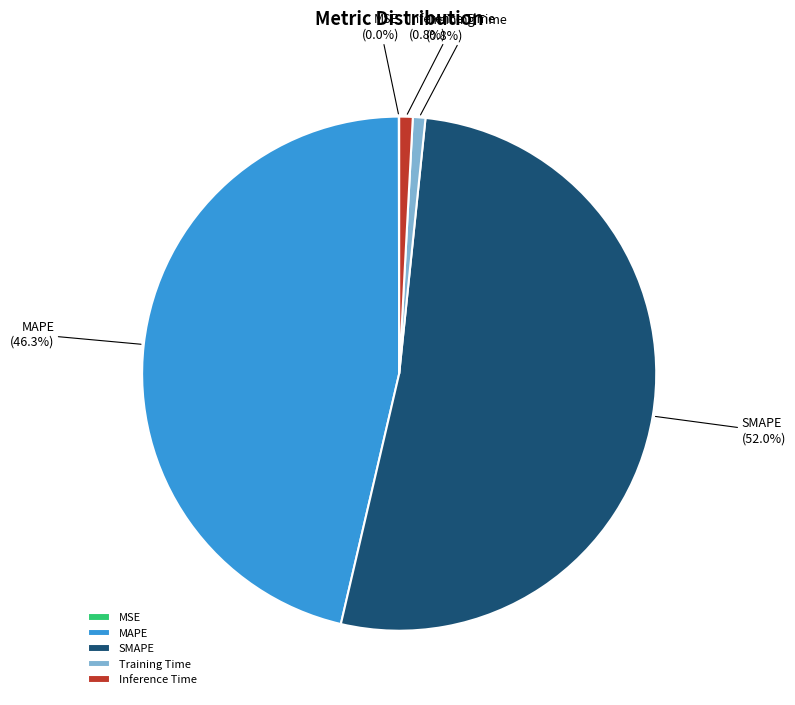

To the nearest percent, what is the difference between the largest and smallest slice percentages?

52%